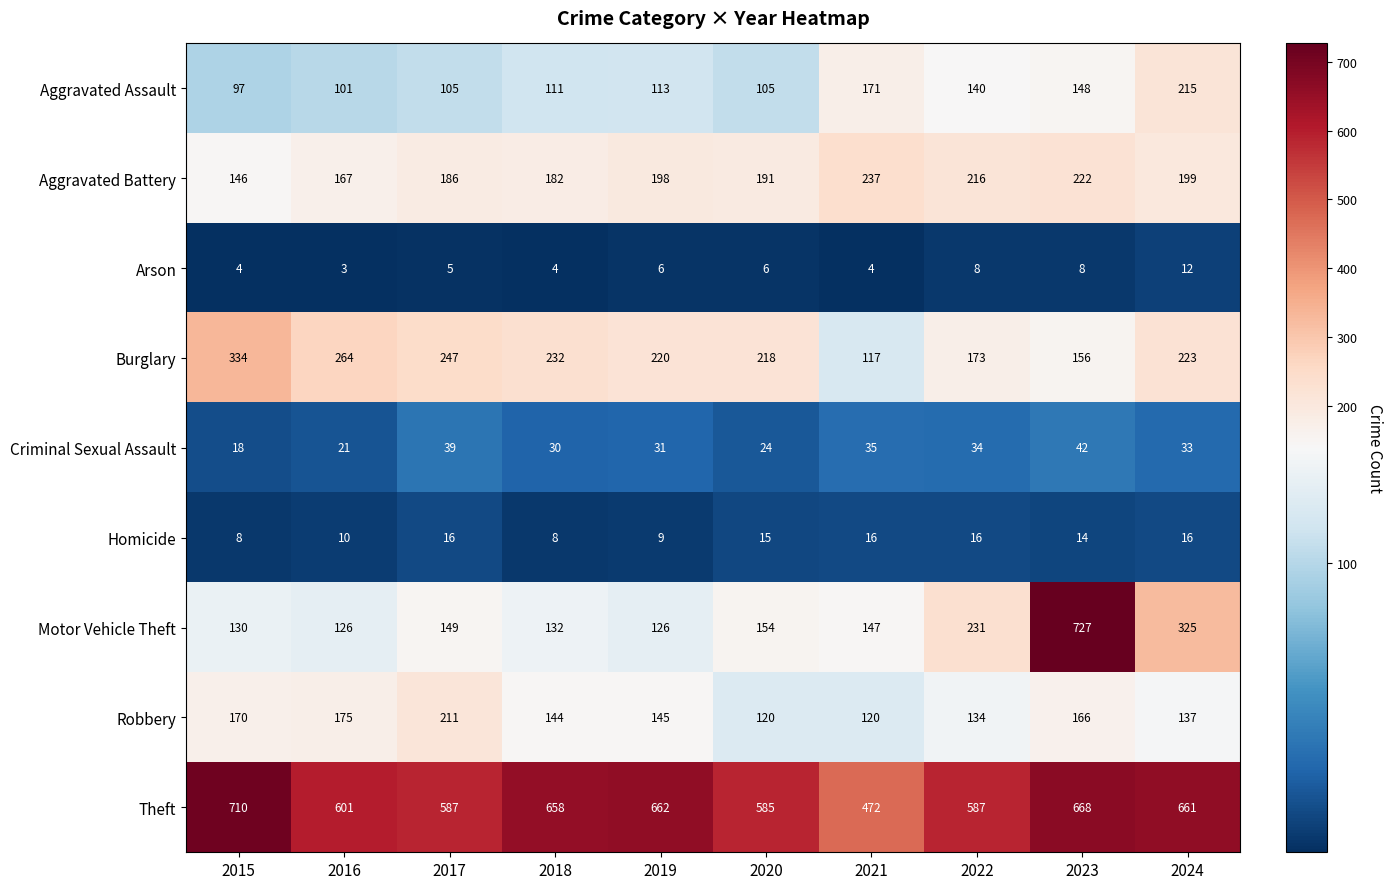

At which label does Burglary reach its minimum?

2021